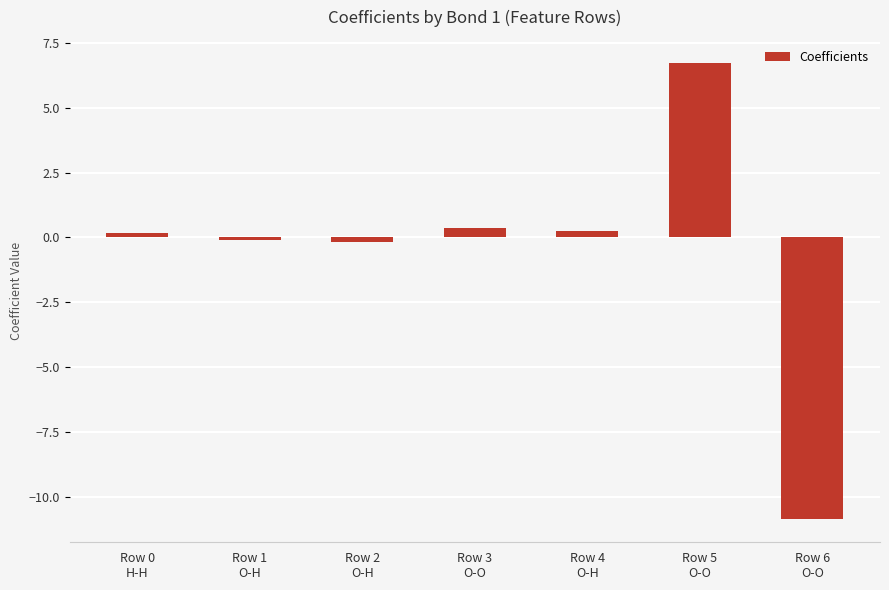

What is the difference between the maximum and minimum values?

17.6